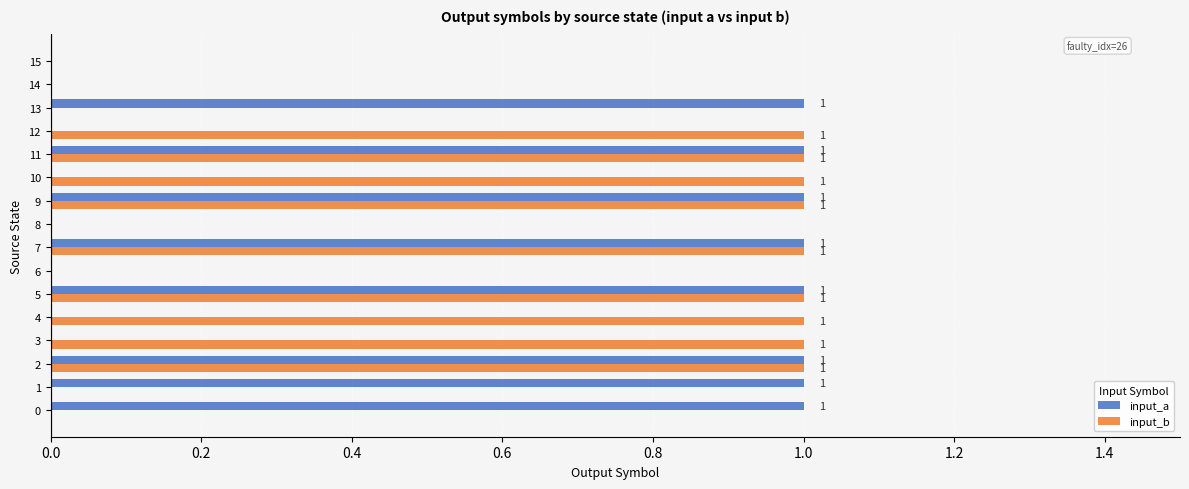

What is the sum of all input_b values?

9